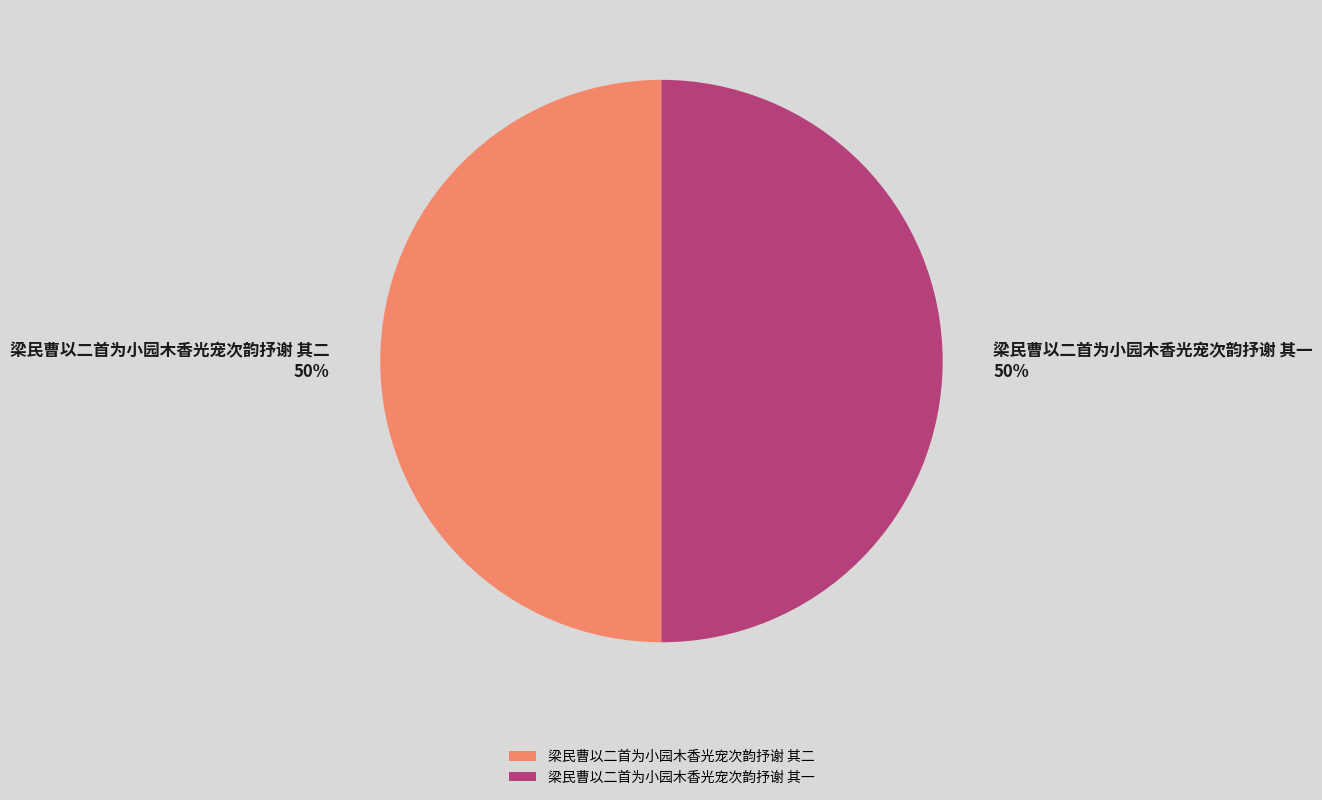

How many slices are in this pie chart?

2